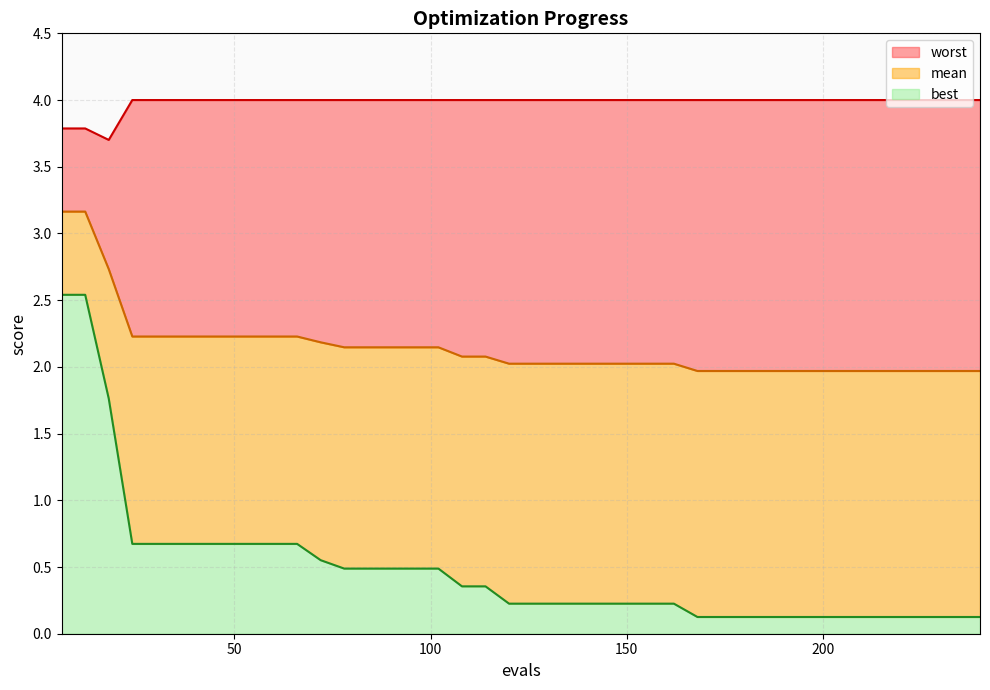

True or false: best and worst cross at least once.

False